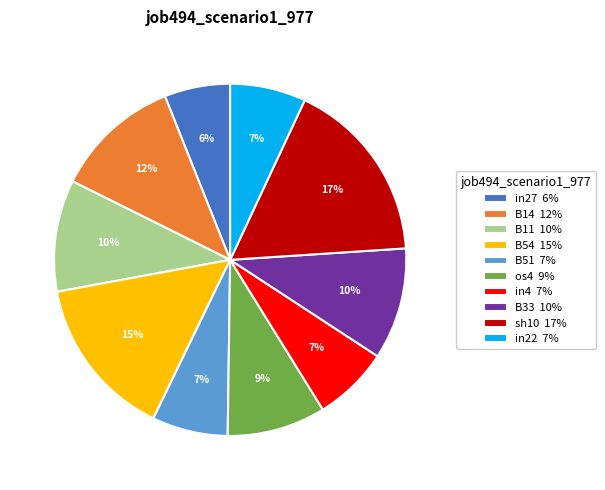

Is it true that in4 is 7% of the pie?

True